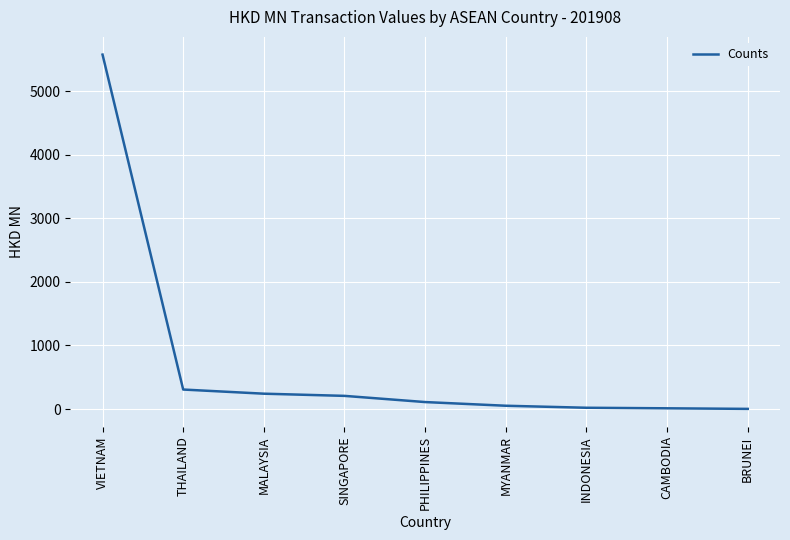

Is it true that the value at BRUNEI is 2.3?

True